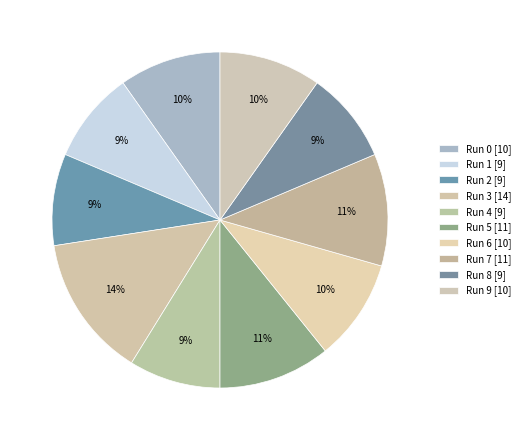

The Run 4 slice represents 20% of the pie. True or false?

False